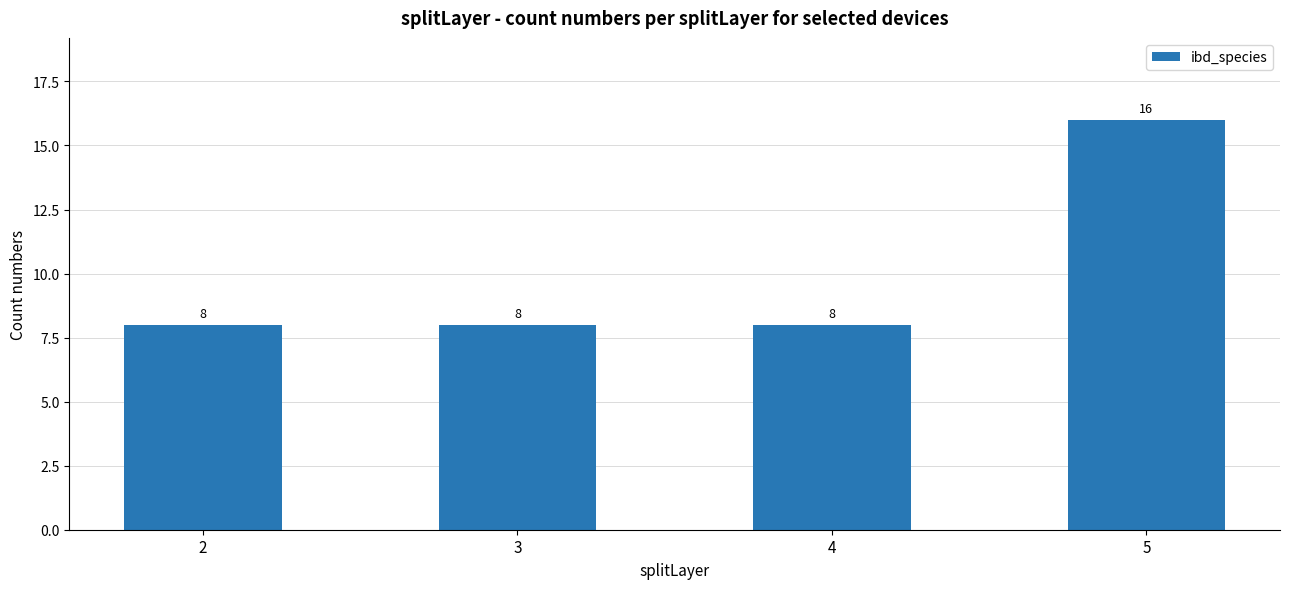

The chart shows a value of 8 at 4. True or false?

True